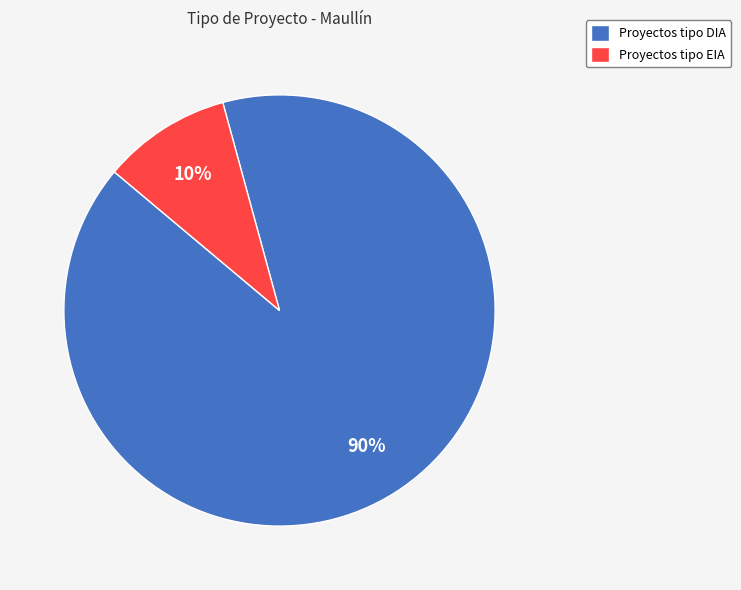

What is the majority slice?

Proyectos tipo DIA